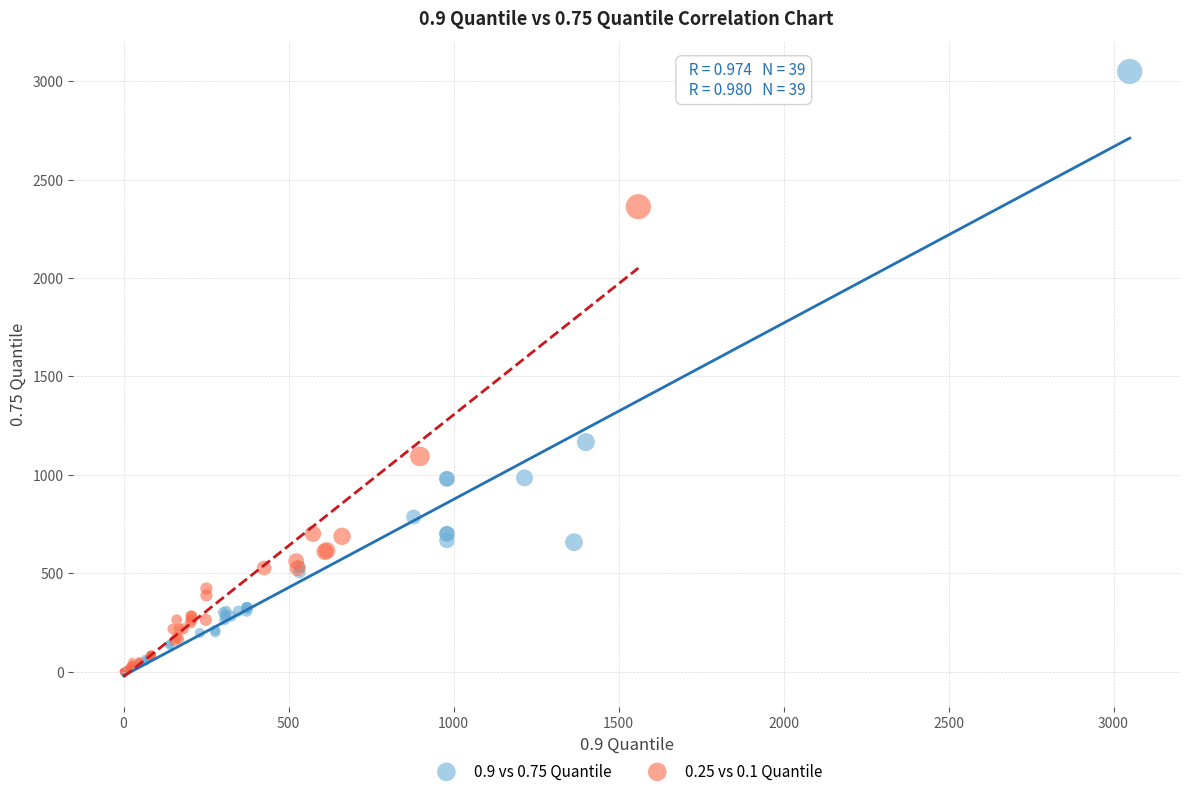

Which series contains the highest Y value?

0.9 vs 0.75 Quantile